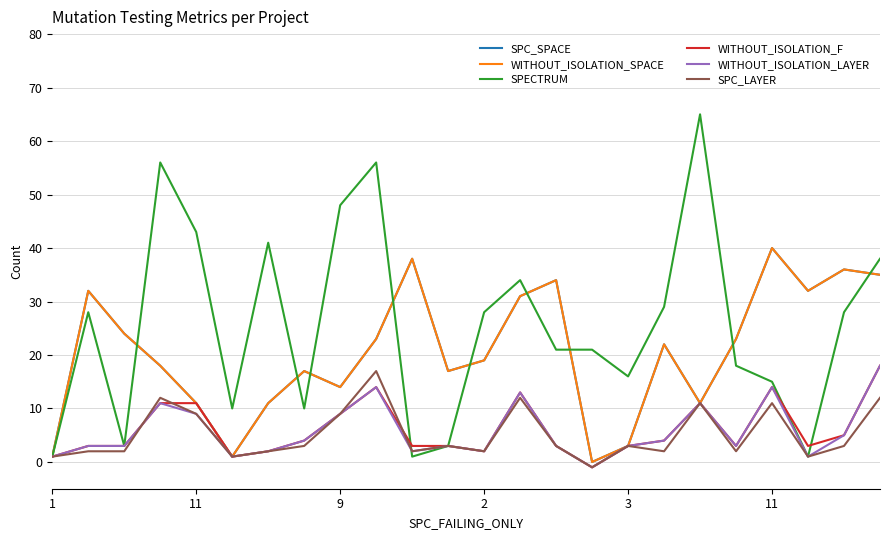

List the series in order of their peak value, lowest first.

SPC_LAYER, WITHOUT_ISOLATION_F, WITHOUT_ISOLATION_LAYER, SPC_SPACE, WITHOUT_ISOLATION_SPACE, SPECTRUM